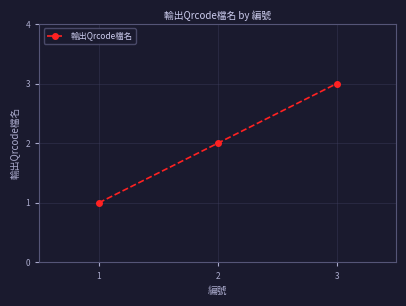

Rank the categories by value from lowest to highest.

1, 2, 3